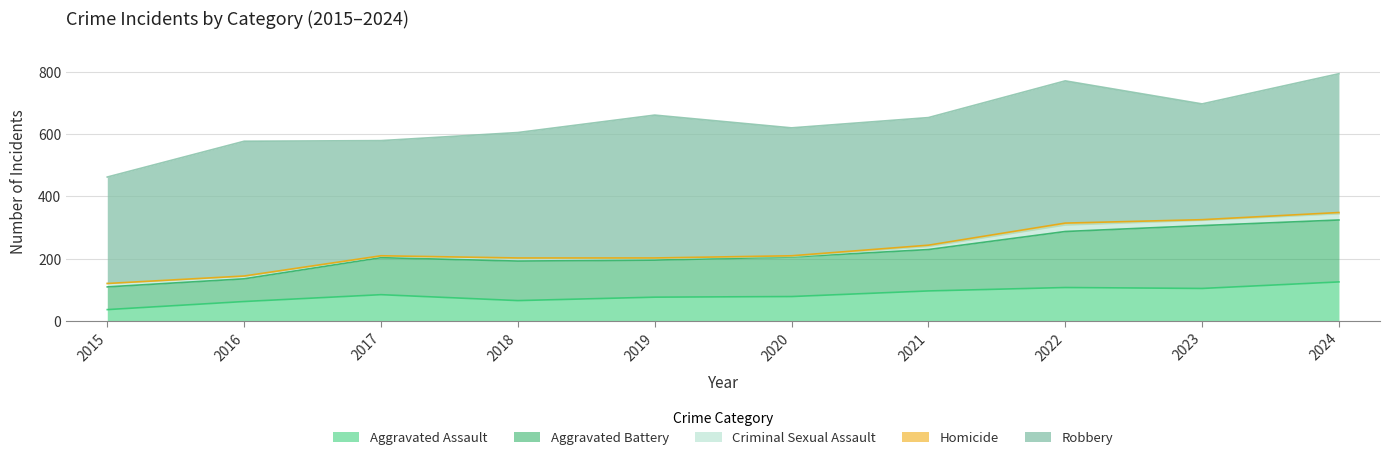

How many lines are shown in the chart?

5